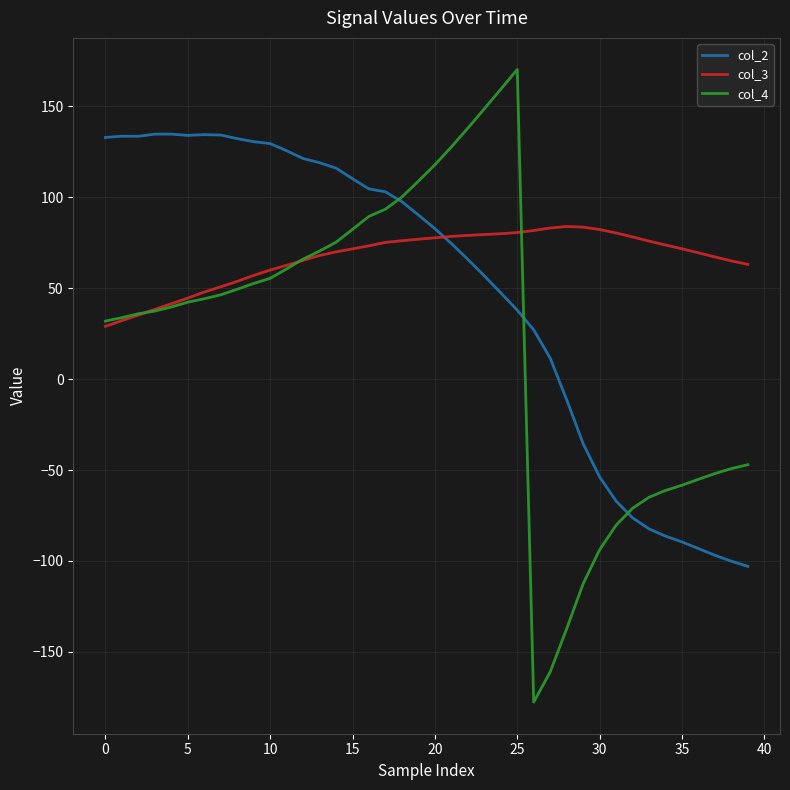

List the series in order of their overall mean, highest first.

col_3, col_2, col_4